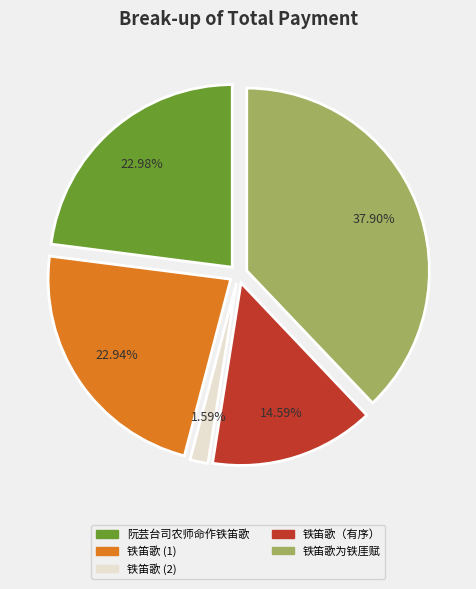

Between 铁笛歌 (1) and 铁笛歌为铁厓赋, which is larger?

铁笛歌为铁厓赋